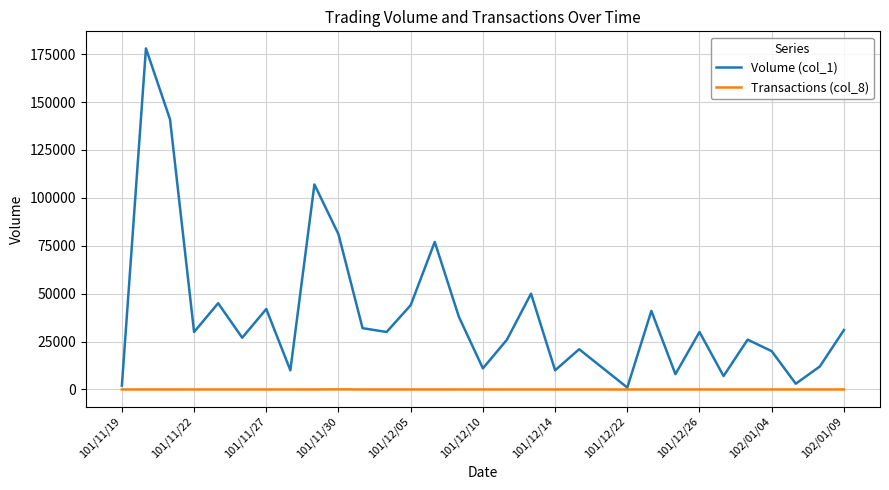

Which series has the largest total across all categories?

Volume (col_1)